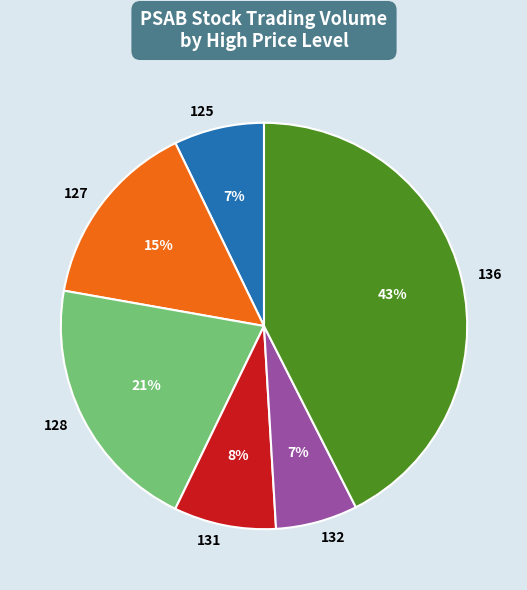

Is there any slice that represents more than half of the pie?

No